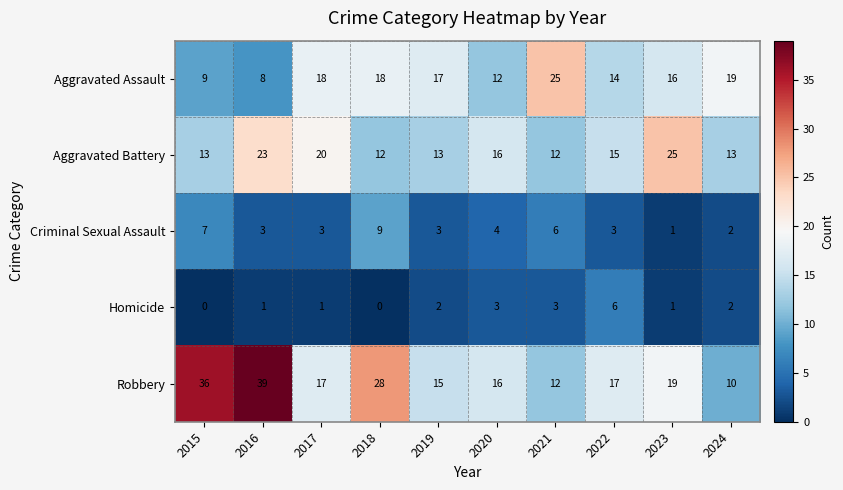

At which label is Aggravated Assault closest to 16?

2023